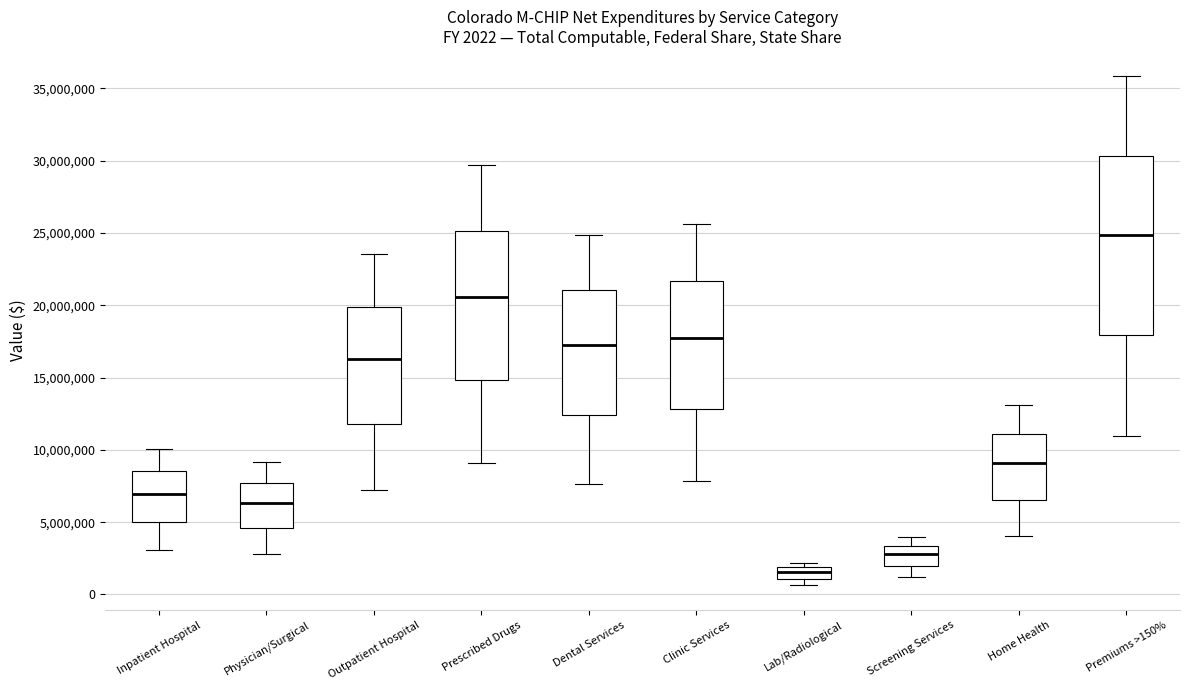

Which box is the tallest, from its lower edge to its upper edge?

Premiums >150%